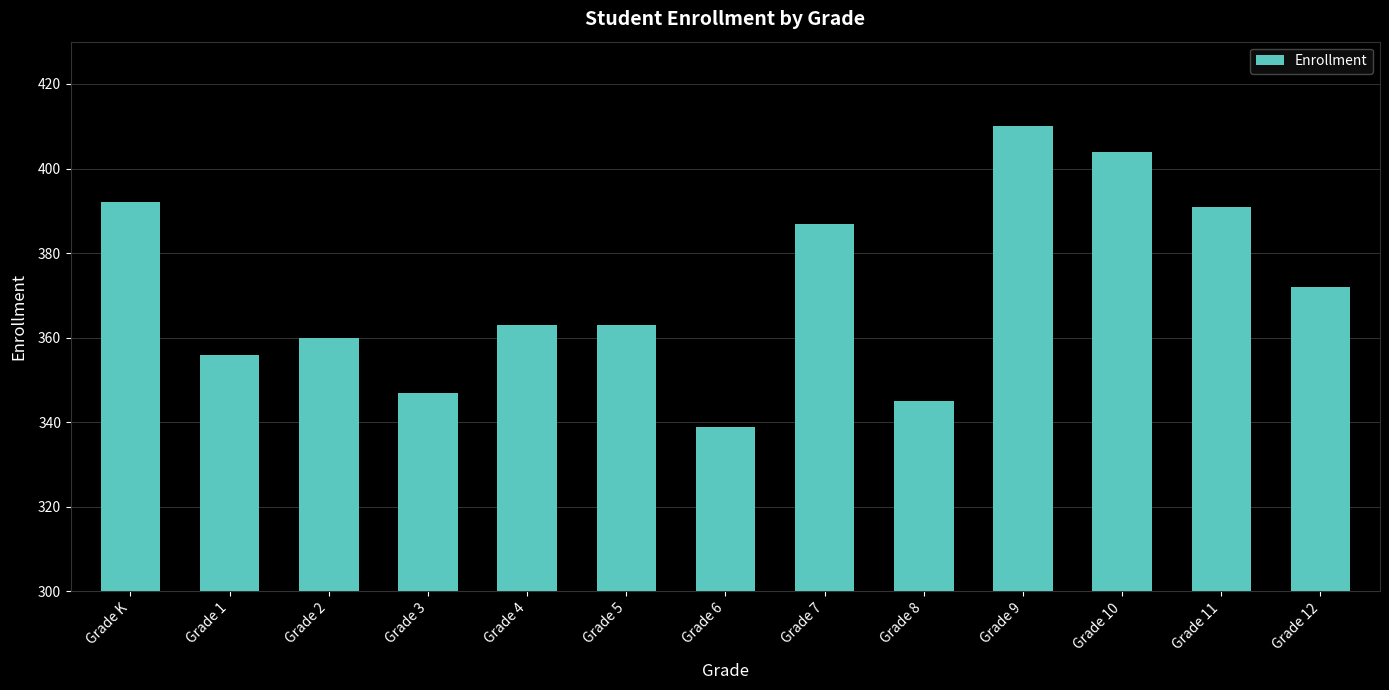

What is the maximum value shown in the chart?

410